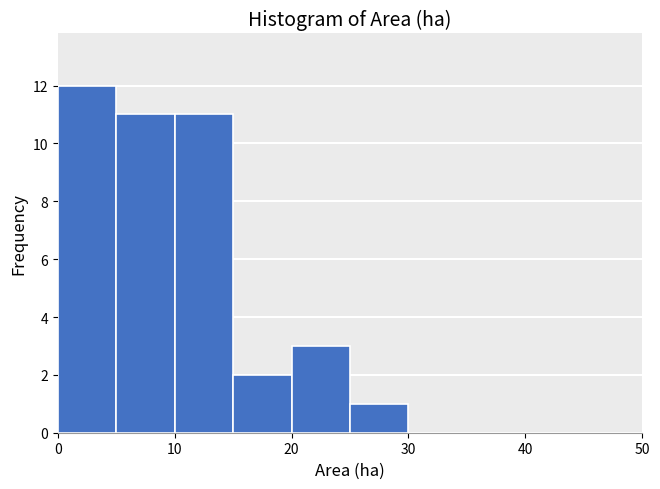

Which range on the x-axis has the tallest bar?

0 to 5